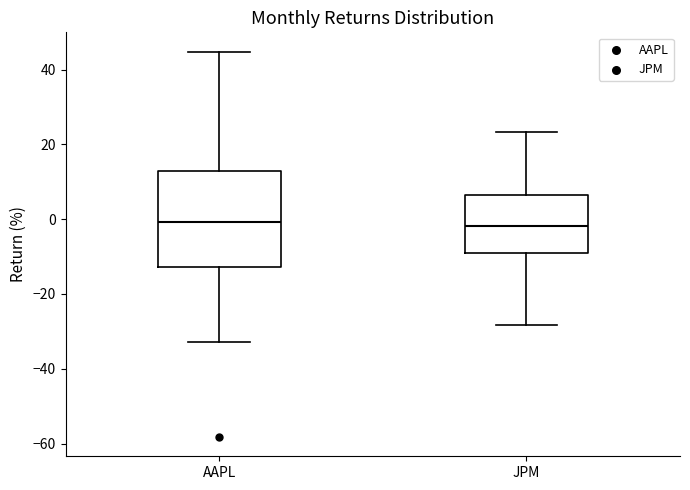

Comparing the boxes themselves (not the whiskers), which one is the tallest?

AAPL